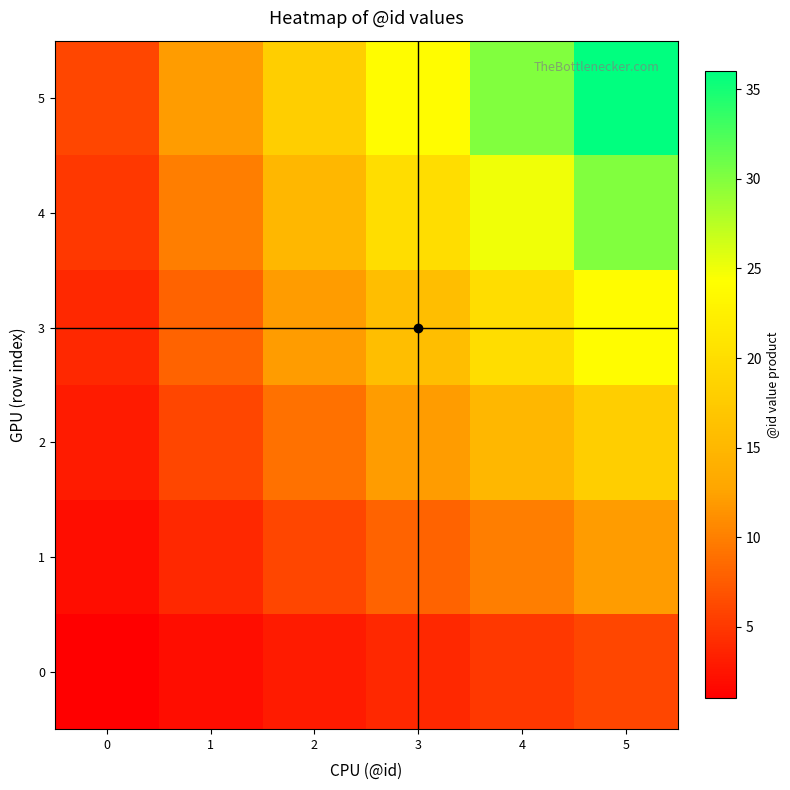

Reading left to right, list all the values displayed in this chart.

0: 0=1	1=2	2=3	3=4	4=5	5=6
1: 0=2	1=4	2=6	3=8	4=10	5=12
2: 0=3	1=6	2=9	3=12	4=15	5=18
3: 0=4	1=8	2=12	3=16	4=20	5=24
4: 0=5	1=10	2=15	3=20	4=25	5=30
5: 0=6	1=12	2=18	3=24	4=30	5=36